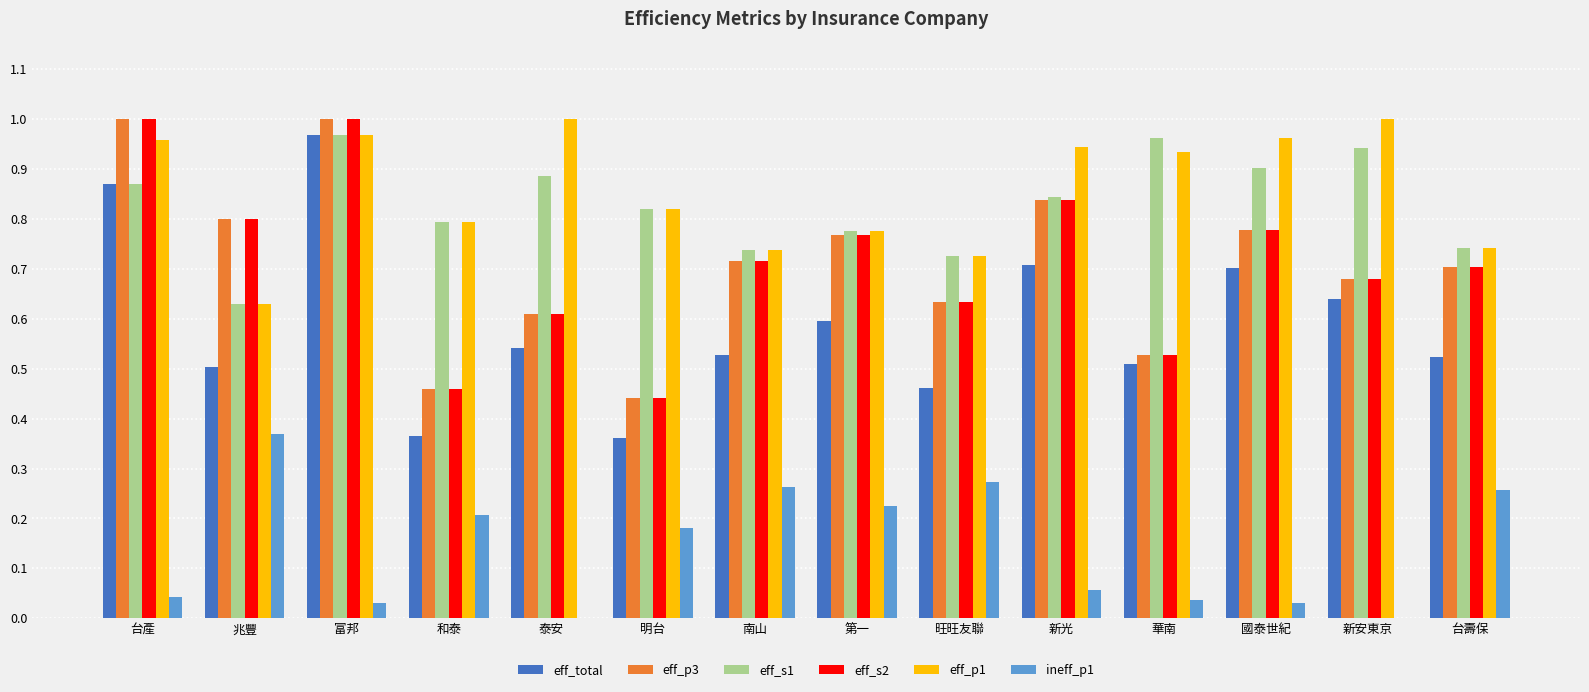

The eff_s1 series shows 1.0 at 華南. True or false?

True